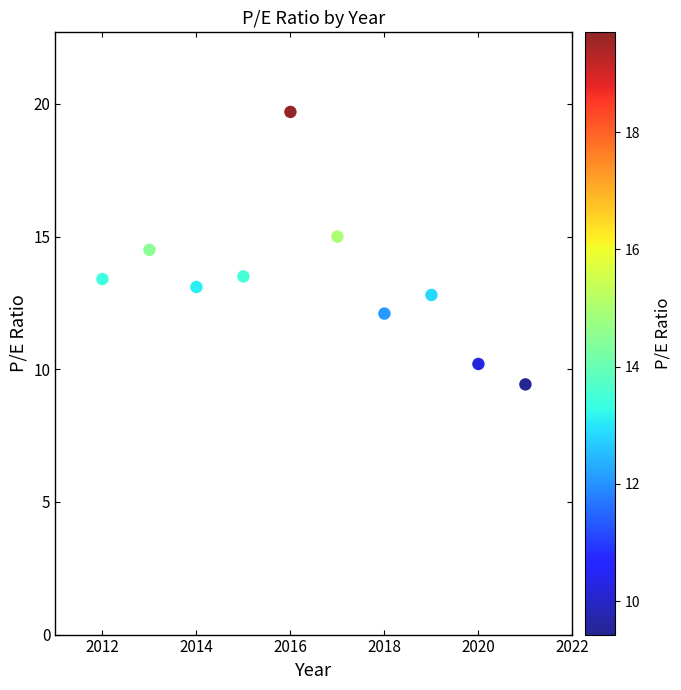

What is the range of Y values (max minus min)?

10.3